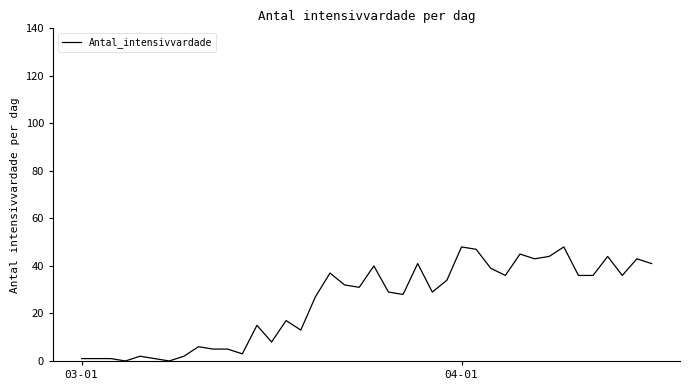

What is the greatest value displayed?

48